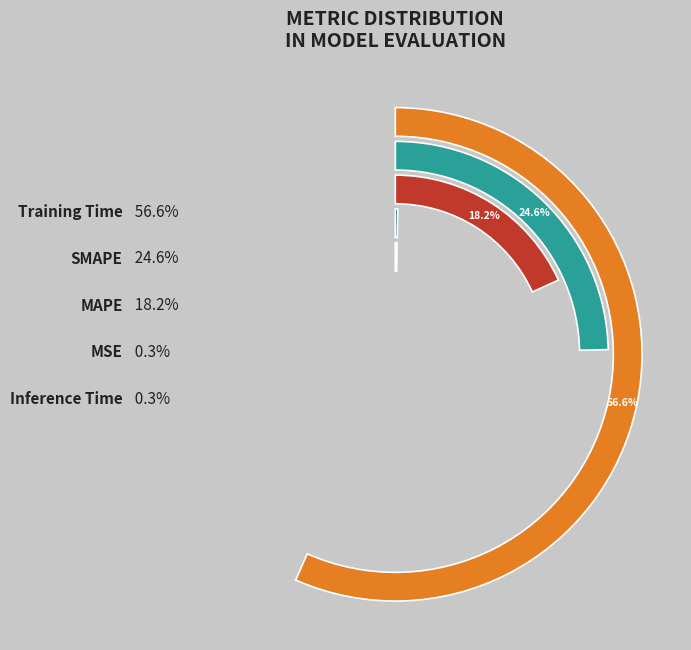

Is it true that Inference Time is 8% of the pie?

False